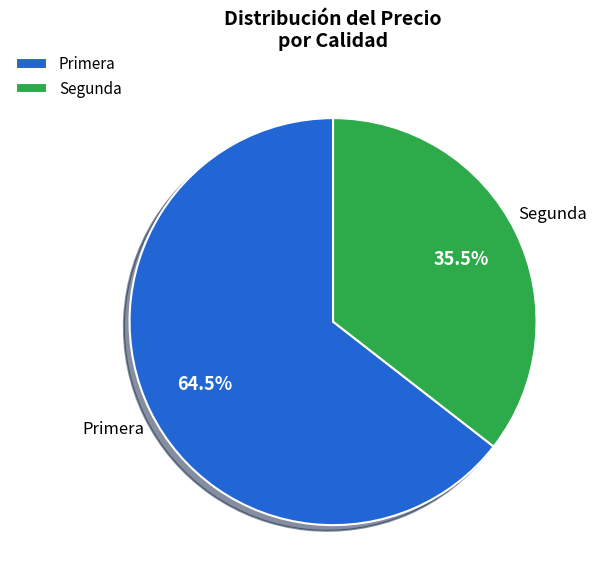

Do Segunda and Primera together represent more than half of the pie?

Yes